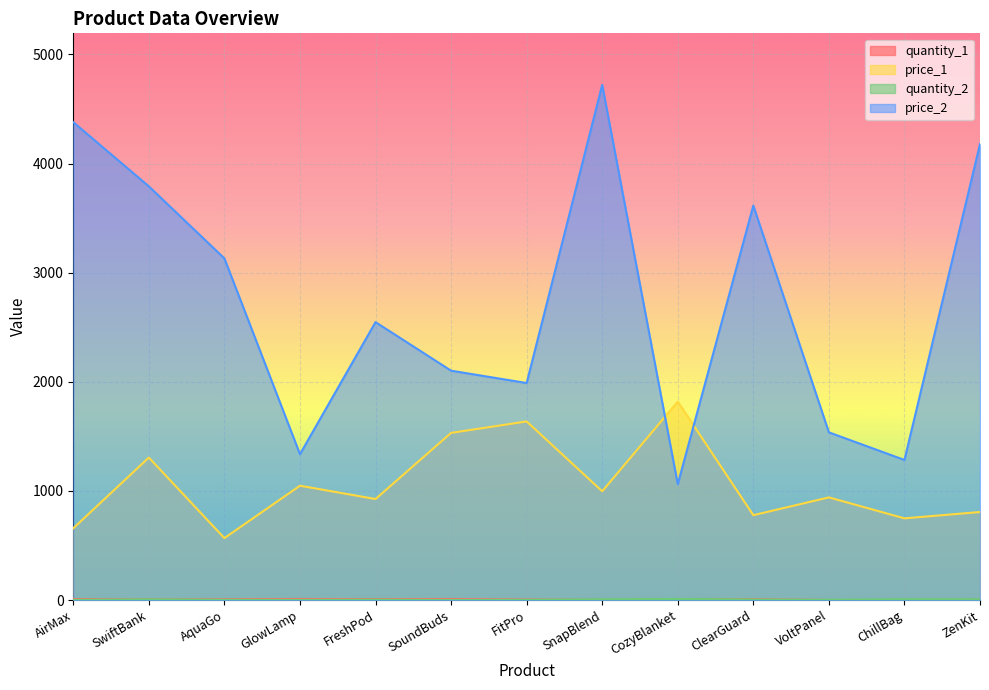

What is the sum of all price_1 values?

13766